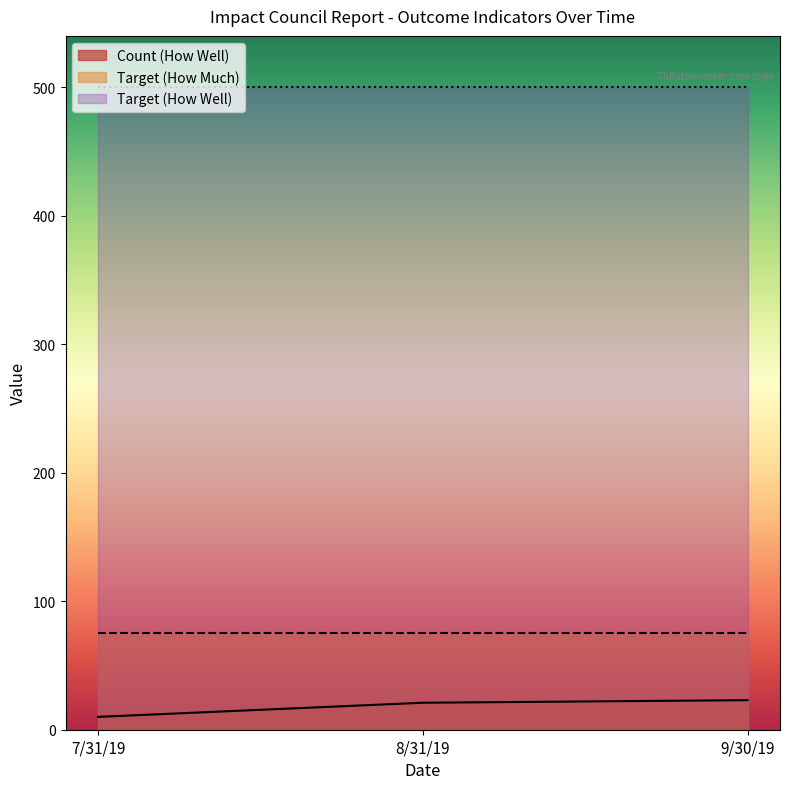

What is the label of the 3rd point from the left?

9/30/19